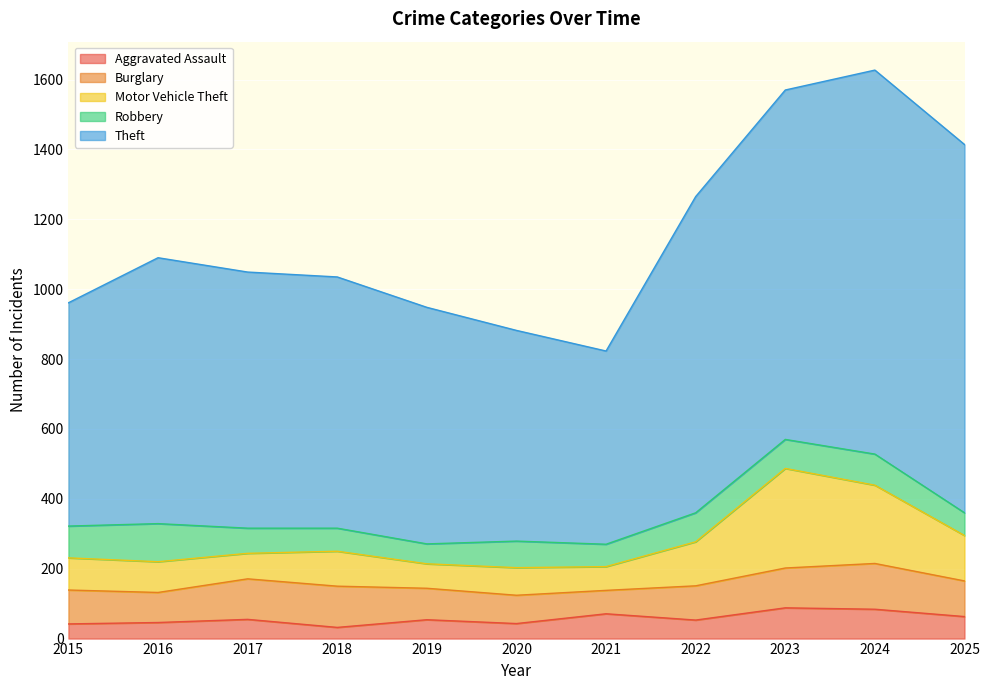

Is the value of Robbery at 2019 greater than the value of Motor Vehicle Theft at 2019?

No